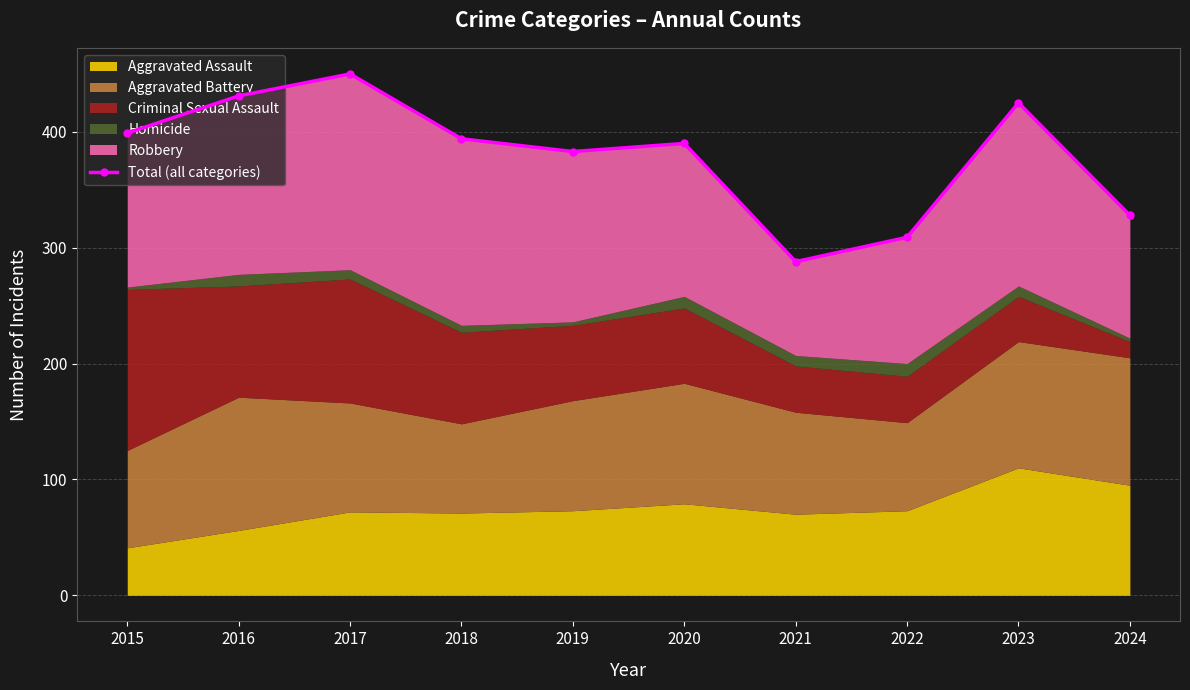

What is the maximum value shown in the chart?

450